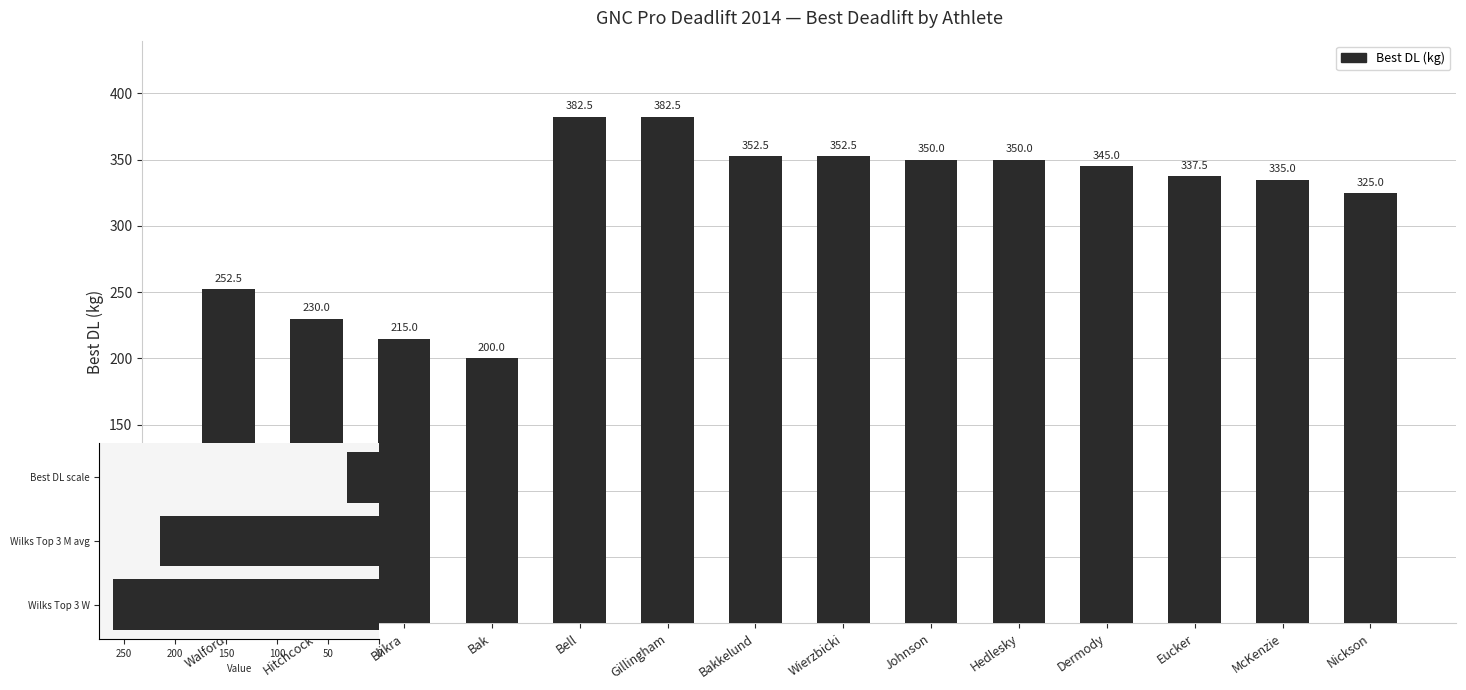

What is the average value?

315.0